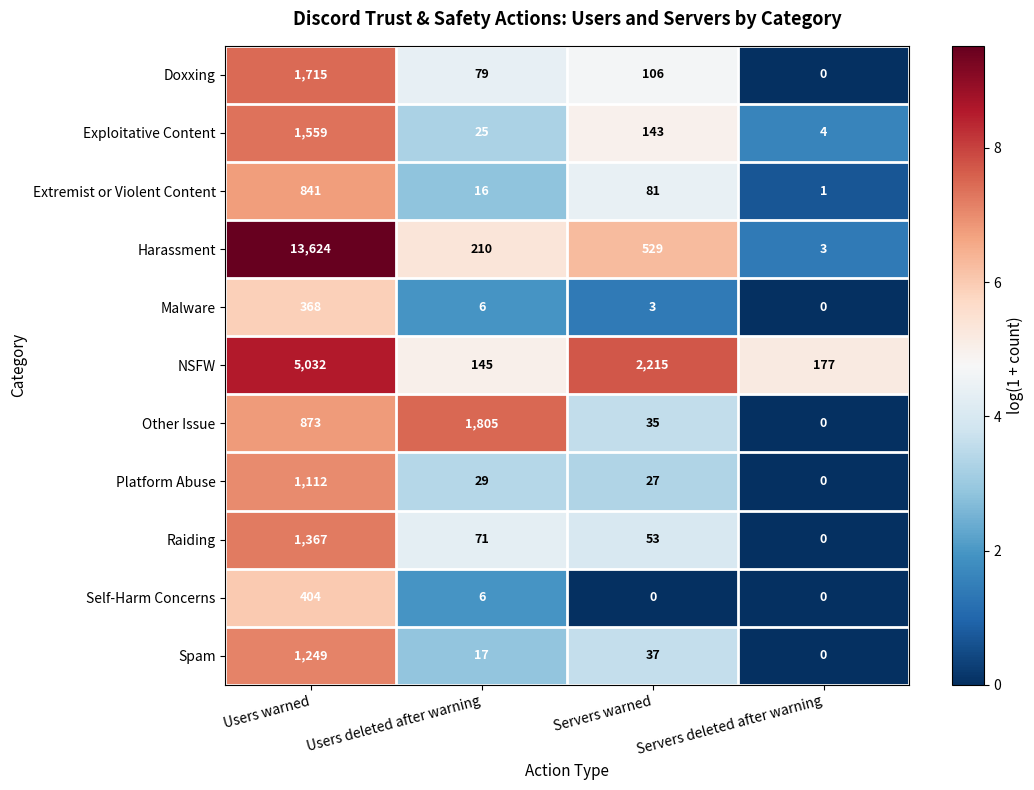

What is the spread (max minus min) of values at Servers warned?

2215